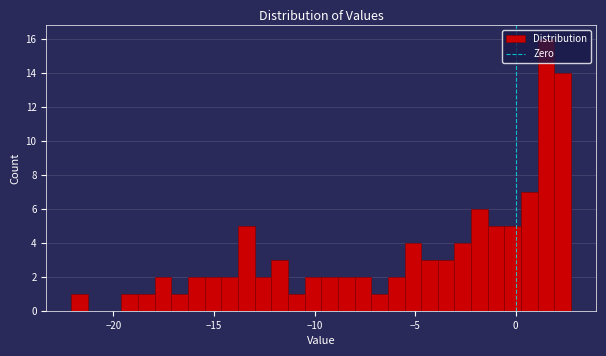

Around what value on the x-axis is the tallest bar? Give the approximate position of its centre, as read against the axis.

1.5